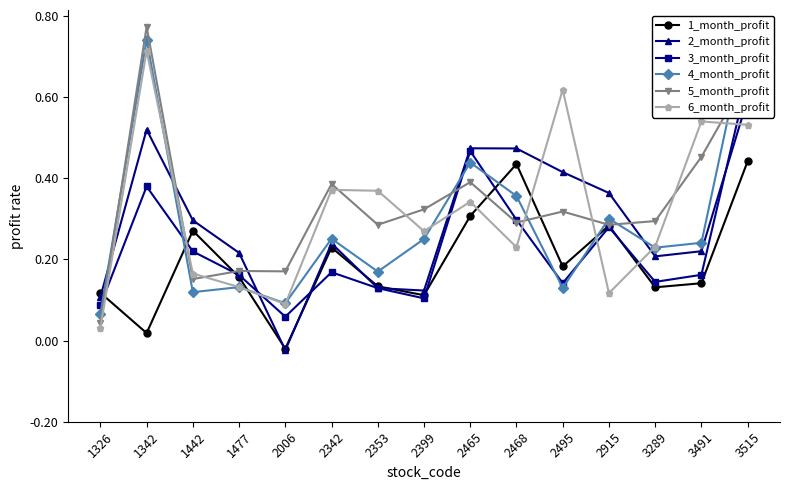

The value of 4_month_profit at 3289 is 0.2. True or false?

True